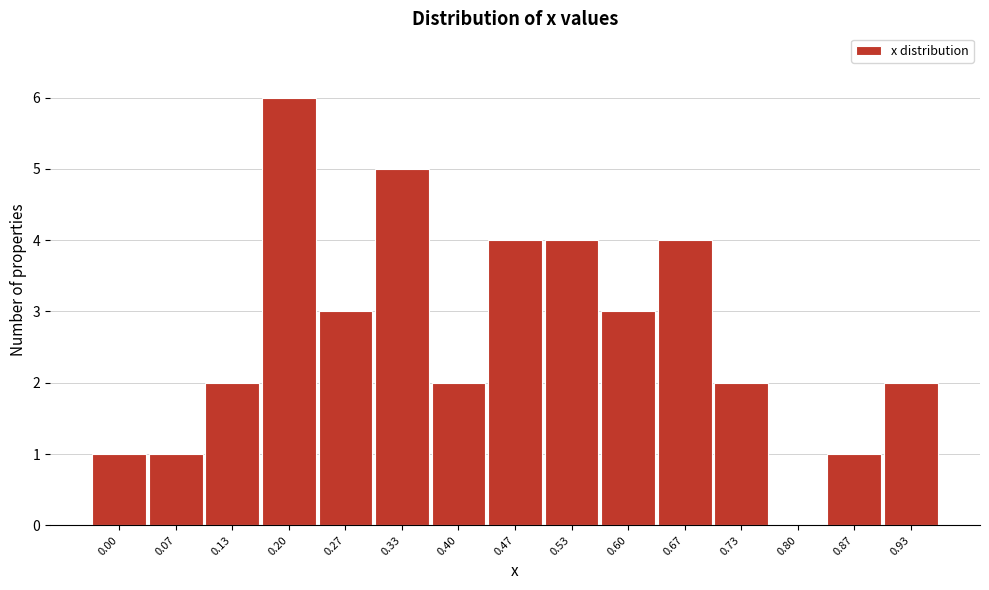

Reading left to right, transcribe all the data shown in this chart.

0.00=1	0.07=1	0.13=2	0.20=6	0.27=3	0.33=5	0.40=2	0.47=4	0.53=4	0.60=3	0.67=4	0.73=2	0.80=0	0.87=1	0.93=2